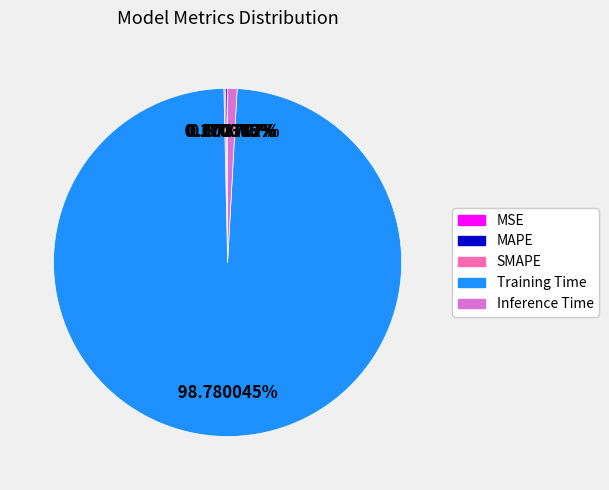

What is the largest slice in the pie chart?

Training Time